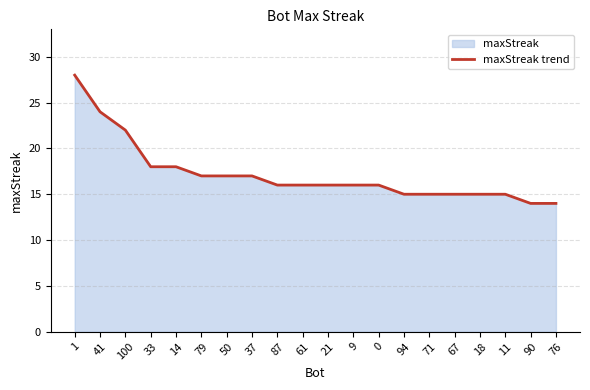

What is the ratio of the value at 18 to the value at 14?

0.8